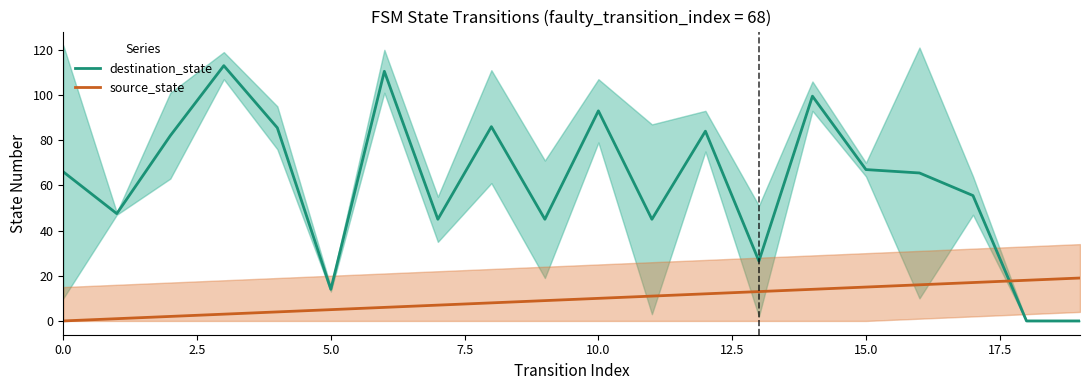

How many positive values does the source_state series have?

19